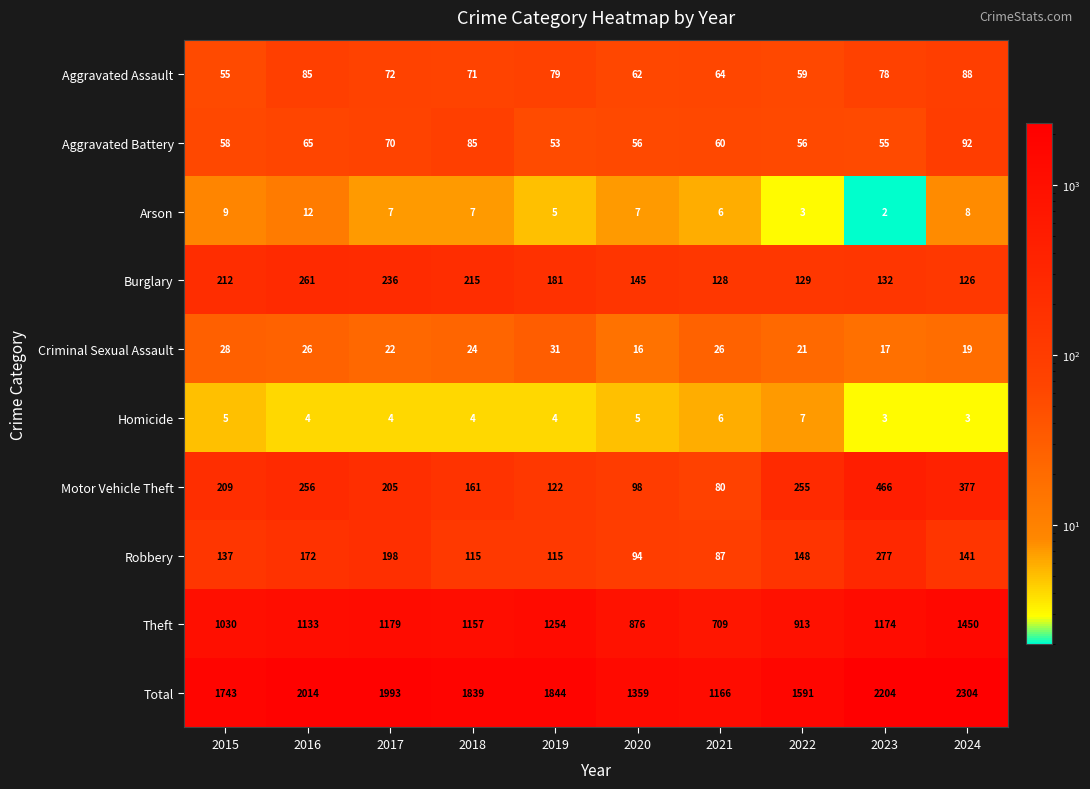

Which series has the largest range (max minus min)?

Total